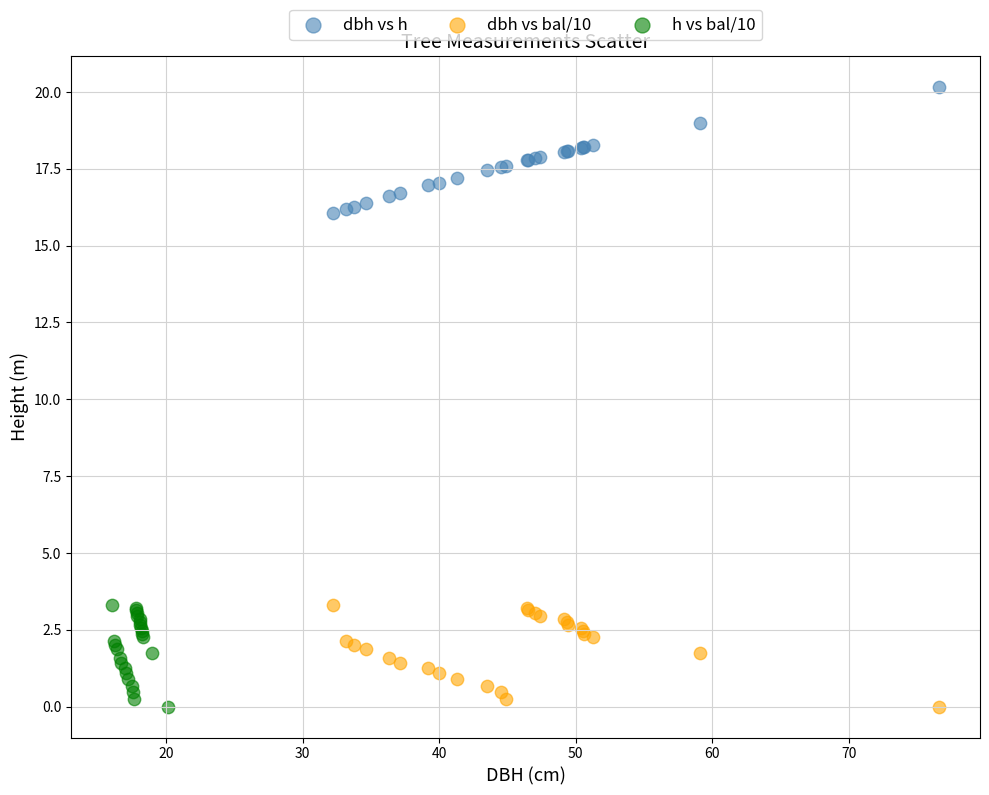

Which series contains the highest Y value?

dbh vs h